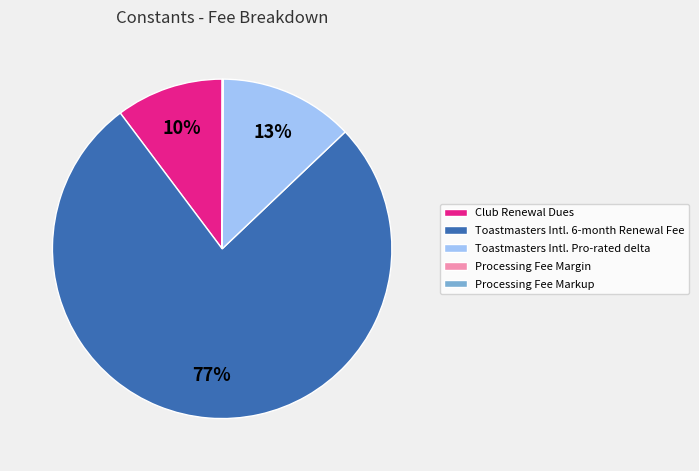

To the nearest percent, what percentage of the pie is Club Renewal Dues?

10%